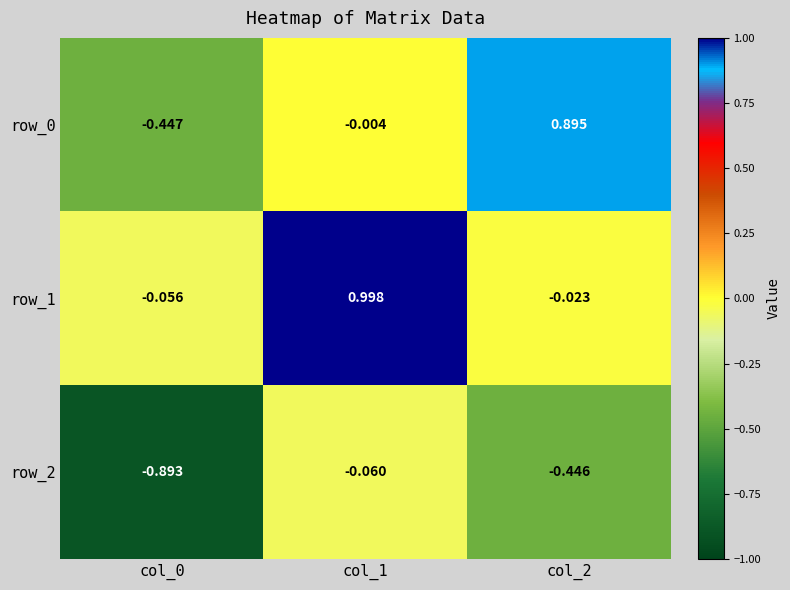

Is the value of row_0 at col_2 greater than the value of row_1 at col_0?

Yes